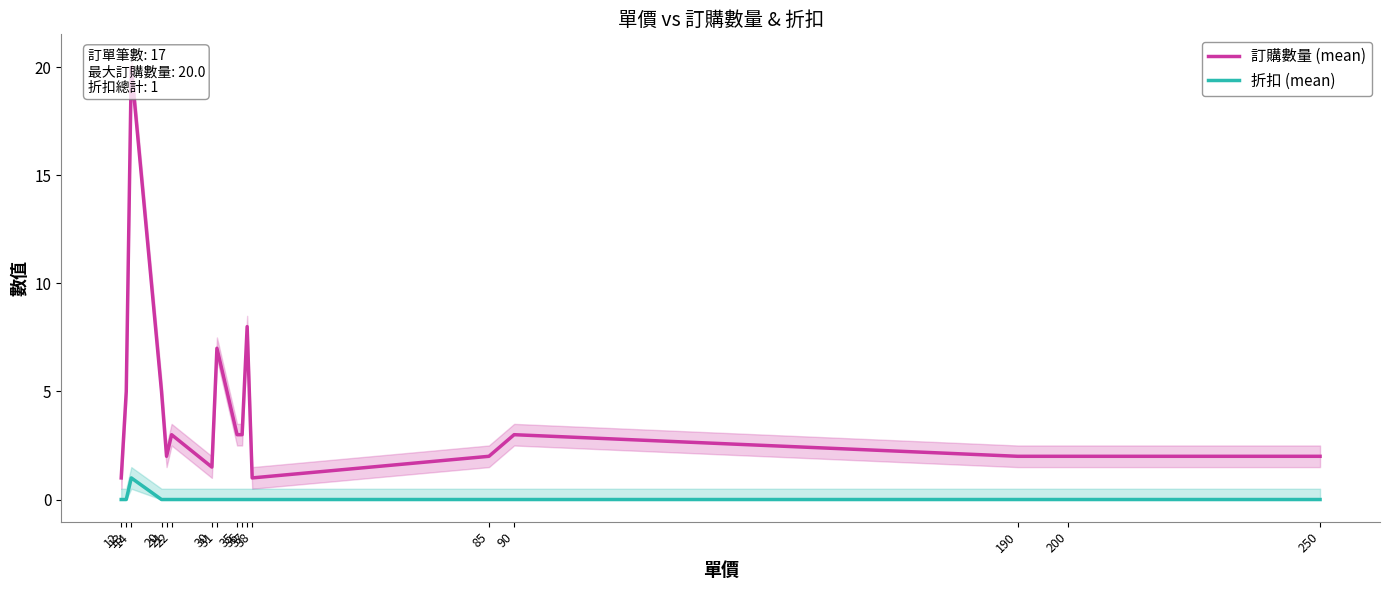

Between 90 and 250, which series saw the biggest shift?

訂購數量 (mean)